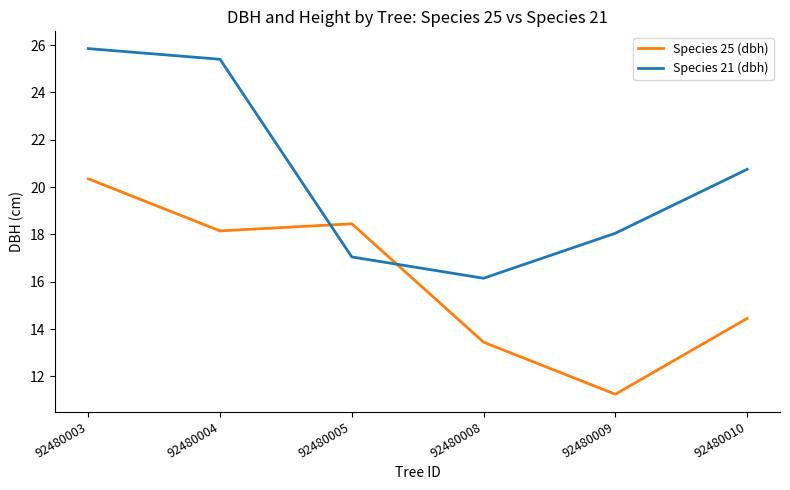

What is the difference between the highest and lowest values at 92480005?

1.4